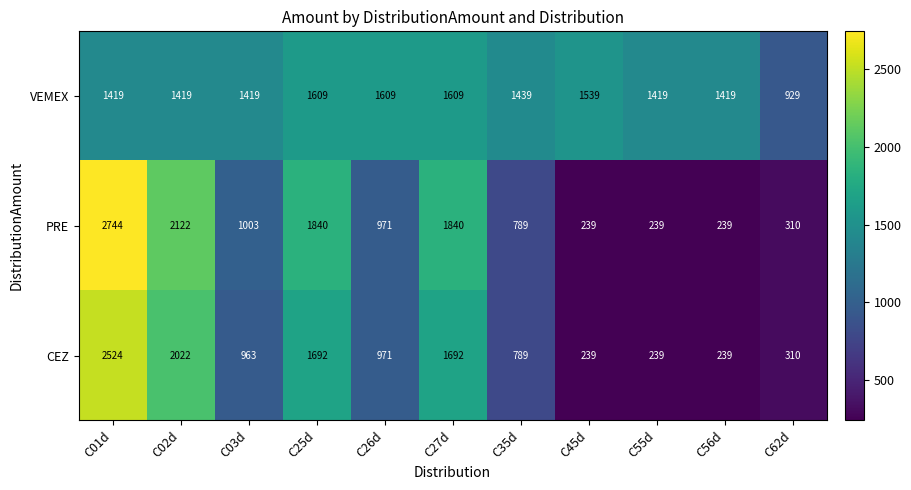

List the series in order of their peak value, lowest first.

VEMEX, CEZ, PRE